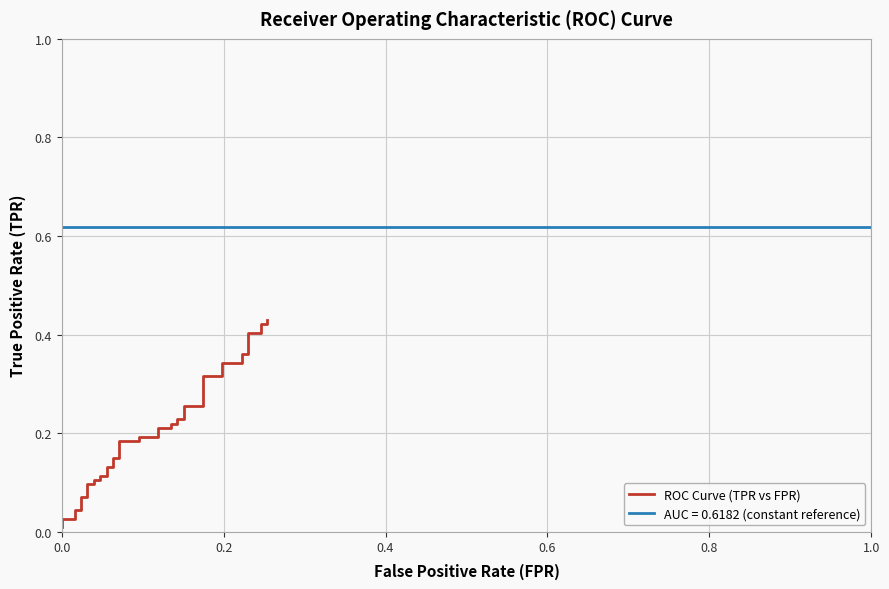

The value at 0.0 is 0.0. True or false?

True